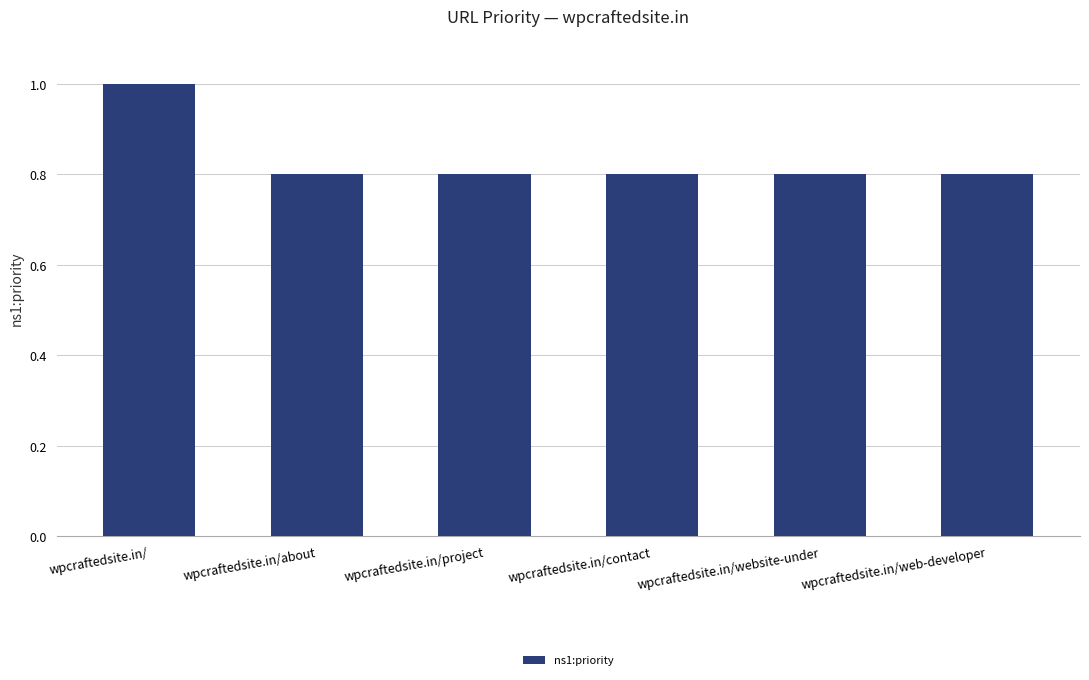

How many bars are there in total?

6